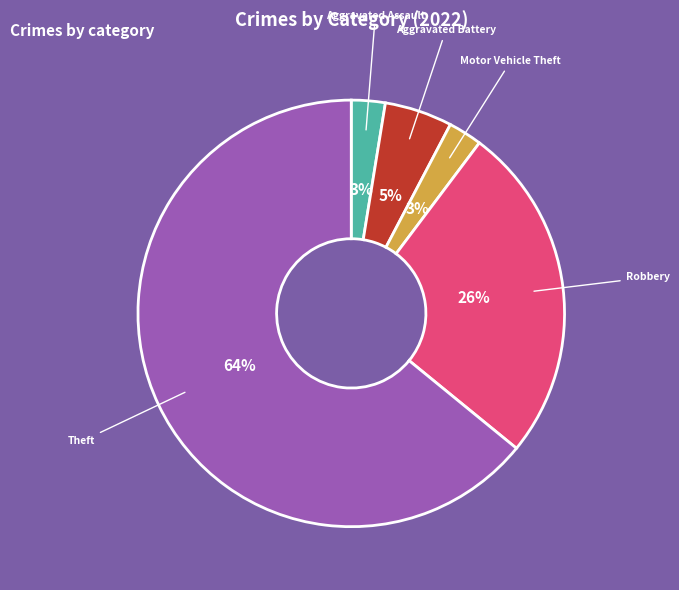

Is it true that Aggravated Battery is 1% of the pie?

False